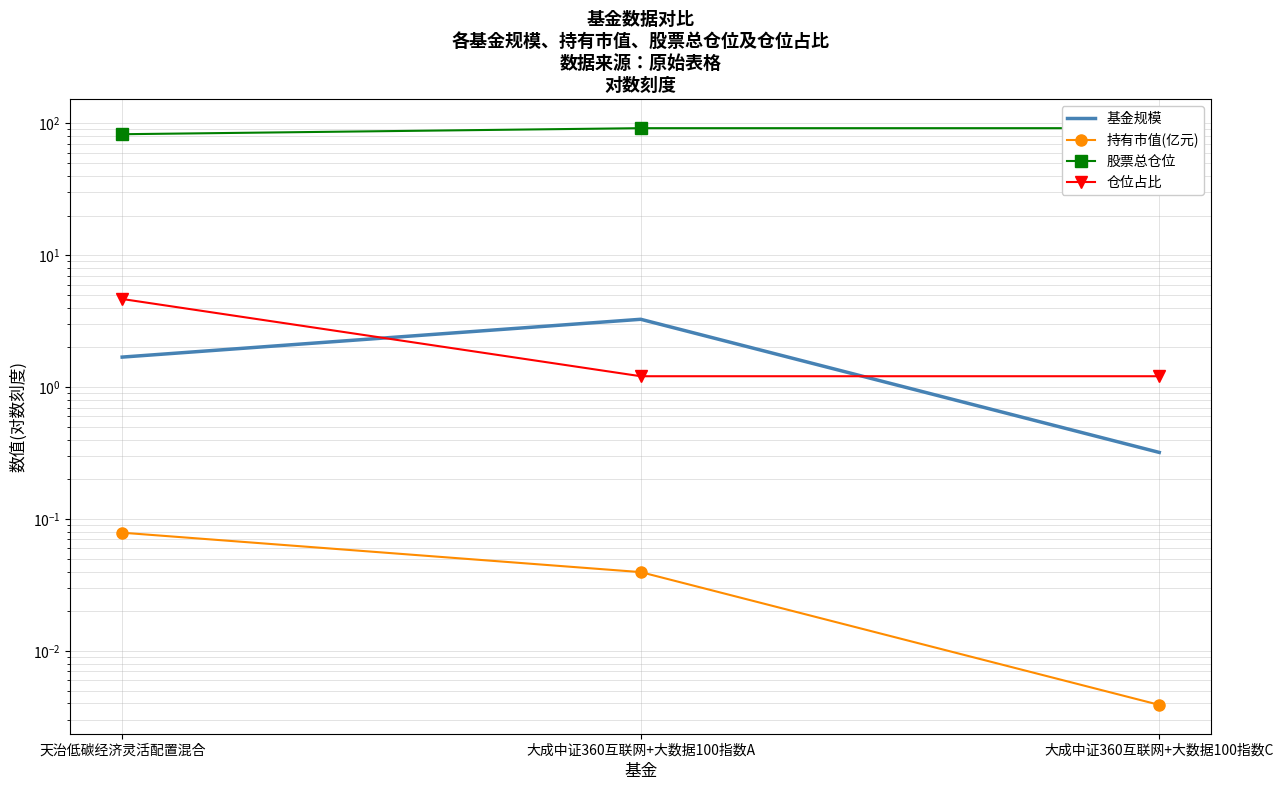

Which category has the highest value in the 股票总仓位 series?

大成中证360互联网+大数据100指数A